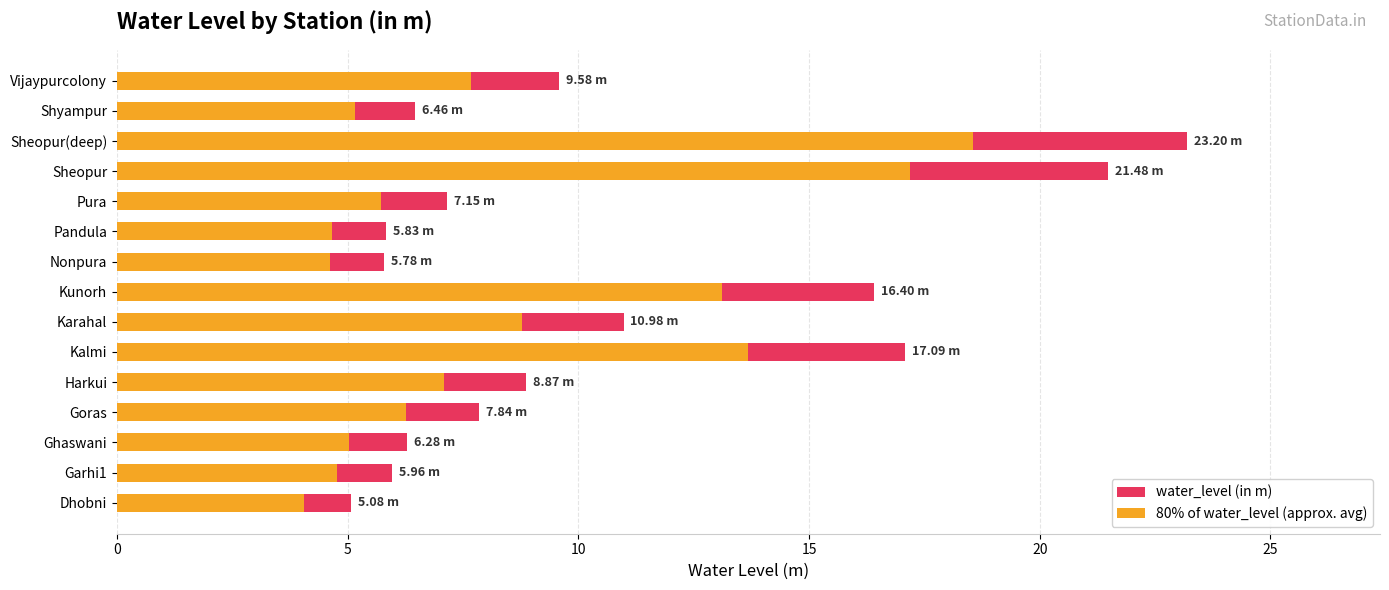

What is the average value of the 80% of water_level (approx. avg) series?

8.4